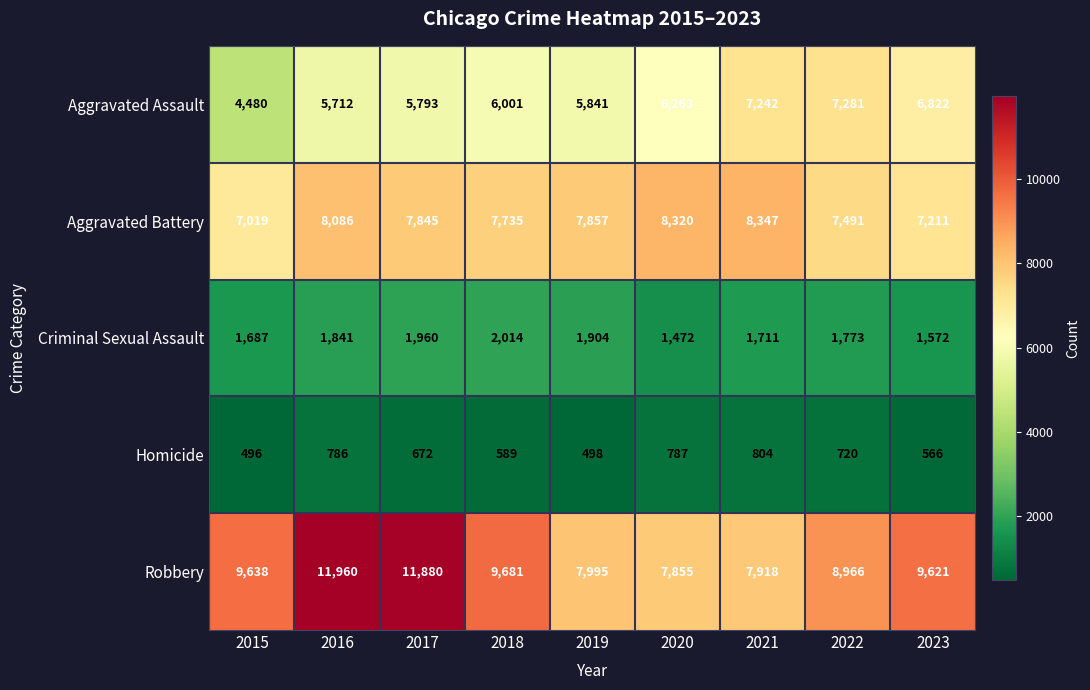

At which category is the sum across all series the highest?

2016